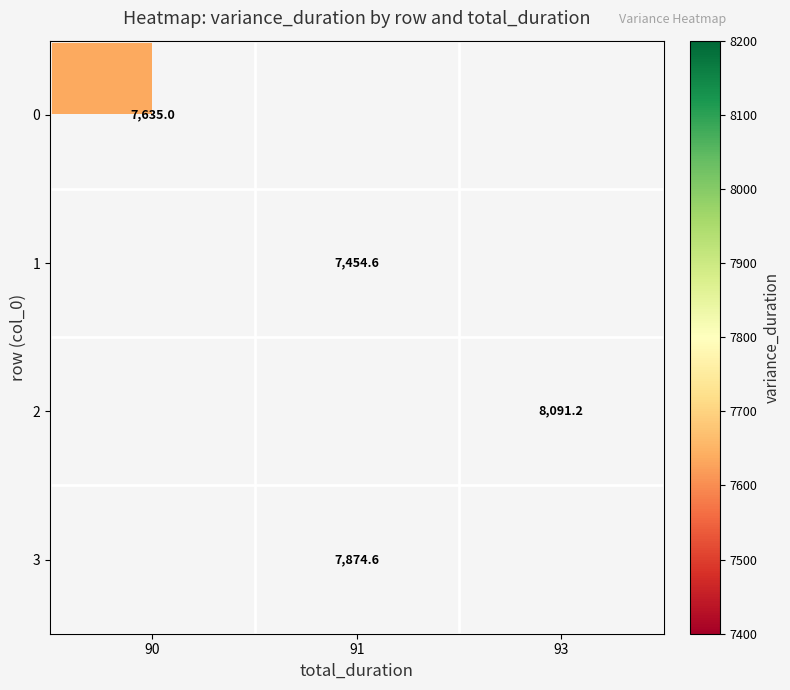

Count the number of categories in the chart.

3